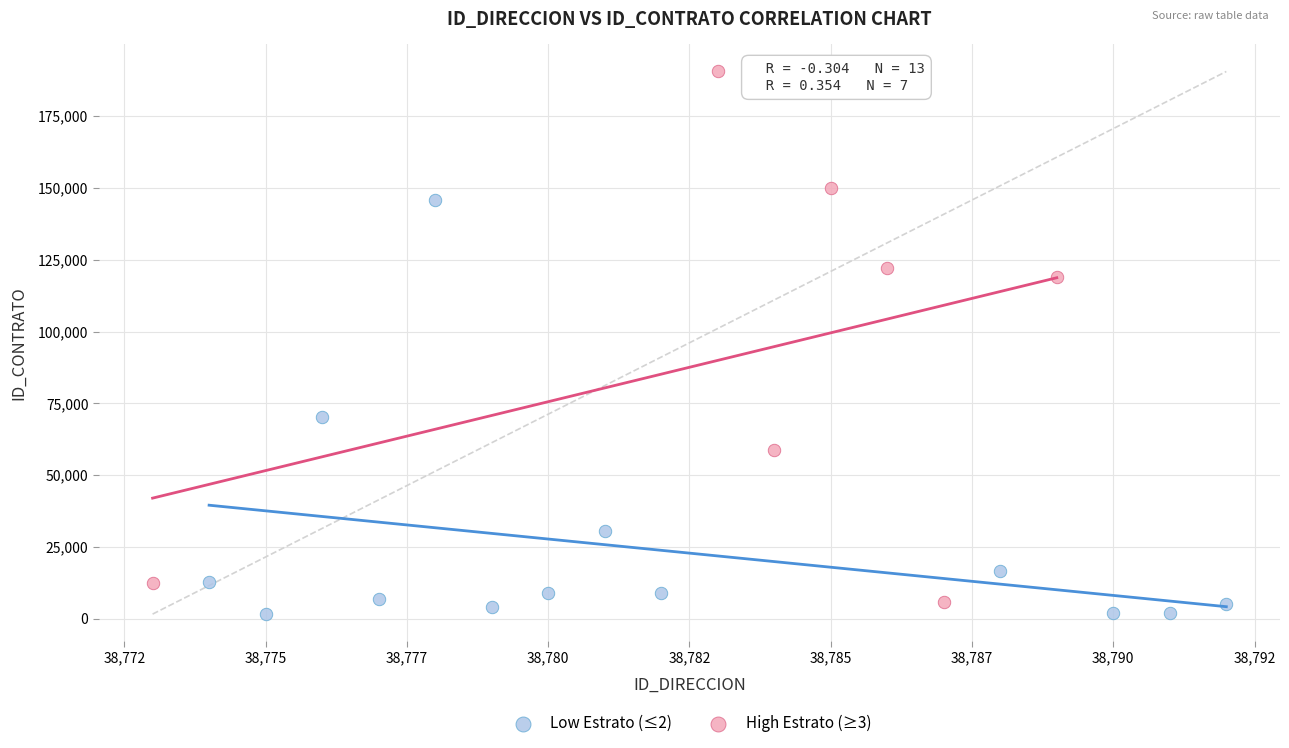

Which series has the widest spread of Y values?

High Estrato (≥3)